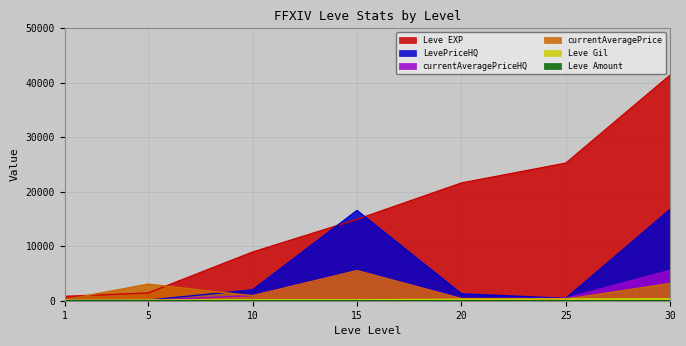

In currentAveragePrice, how many points are higher than both neighbors (excluding endpoints)?

2